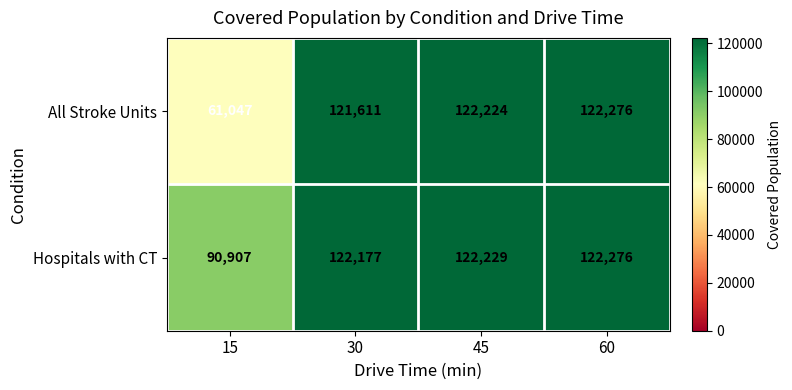

At how many categories does at least one series exceed 84375?

4